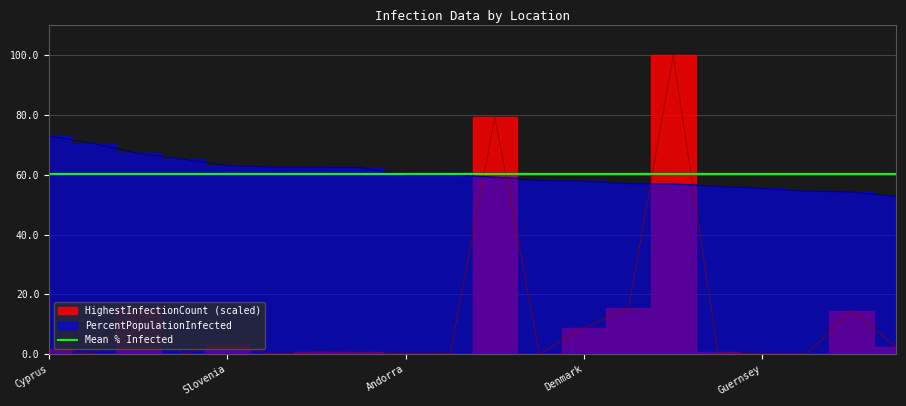

Does the chart display data point markers on the line(s)?

No